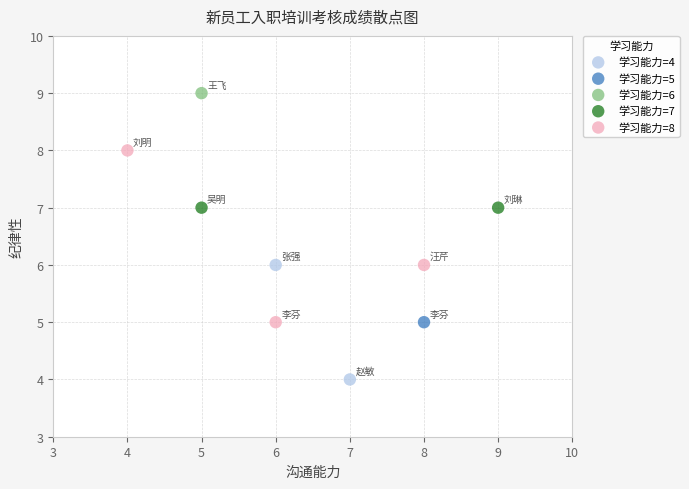

What are all the series names shown in the legend?

学习能力=4, 学习能力=5, 学习能力=6, 学习能力=7, 学习能力=8